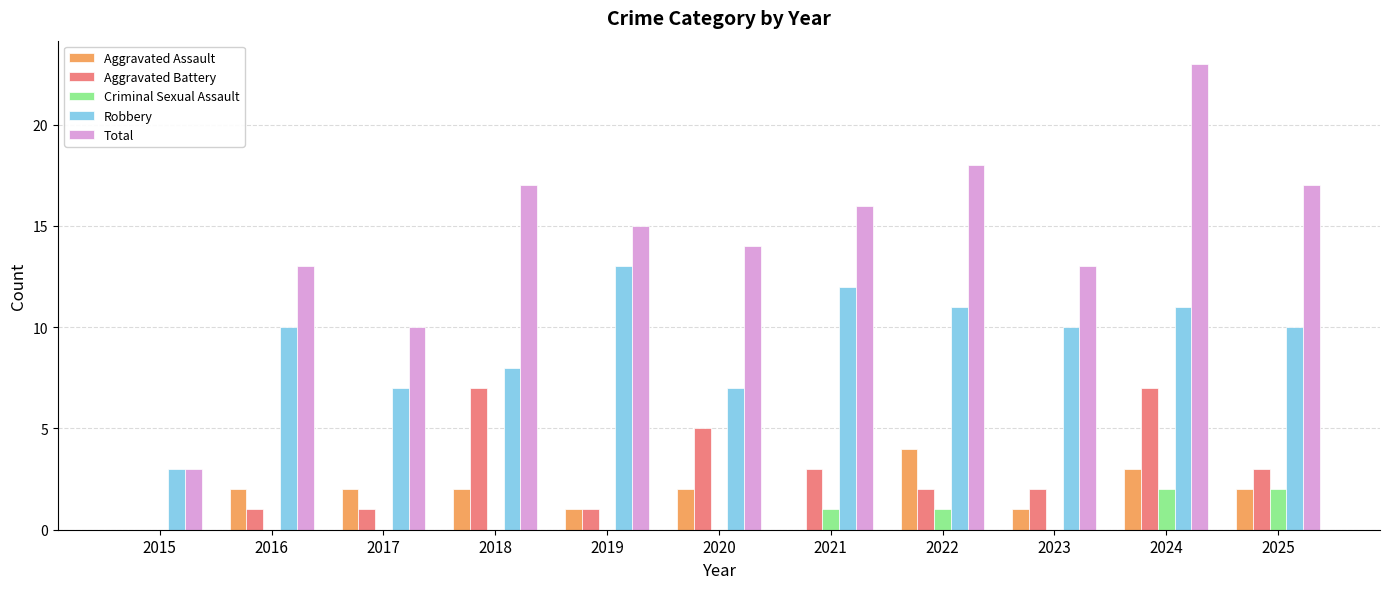

Reading left to right, extract all data points from this chart.

Aggravated Assault: 2015=0	2016=2	2017=2	2018=2	2019=1	2020=2	2021=0	2022=4	2023=1	2024=3	2025=2
Aggravated Battery: 2015=0	2016=1	2017=1	2018=7	2019=1	2020=5	2021=3	2022=2	2023=2	2024=7	2025=3
Criminal Sexual Assault: 2015=0	2016=0	2017=0	2018=0	2019=0	2020=0	2021=1	2022=1	2023=0	2024=2	2025=2
Robbery: 2015=3	2016=10	2017=7	2018=8	2019=13	2020=7	2021=12	2022=11	2023=10	2024=11	2025=10
Total: 2015=3	2016=13	2017=10	2018=17	2019=15	2020=14	2021=16	2022=18	2023=13	2024=23	2025=17